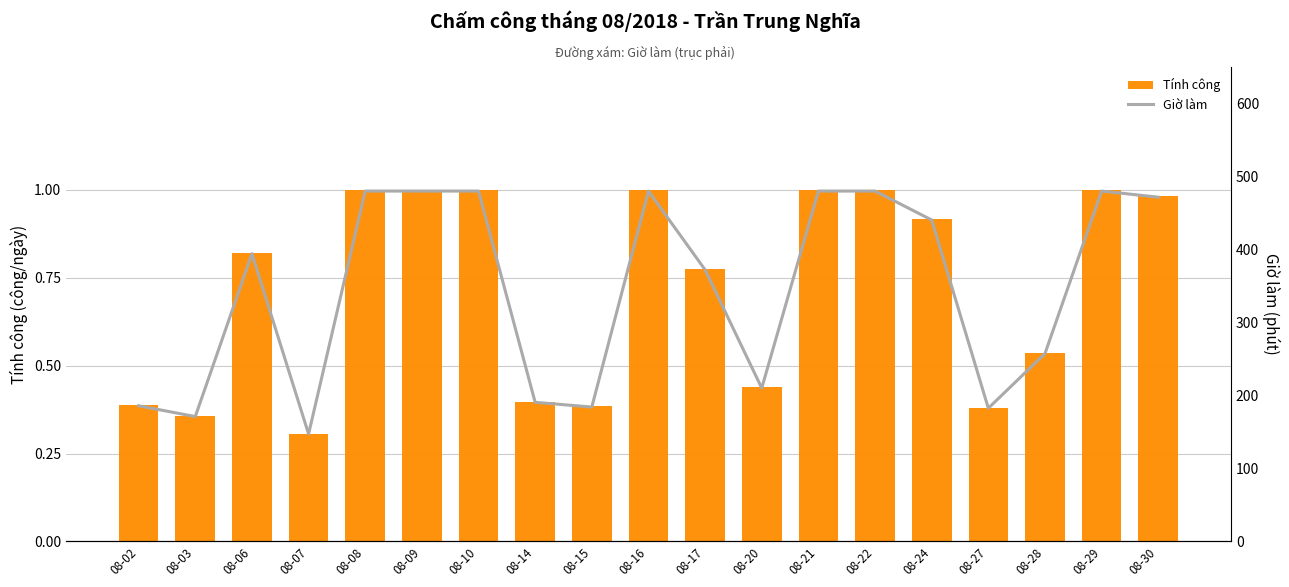

What is the difference between the maximum and minimum values in the Giờ làm series?

332.8